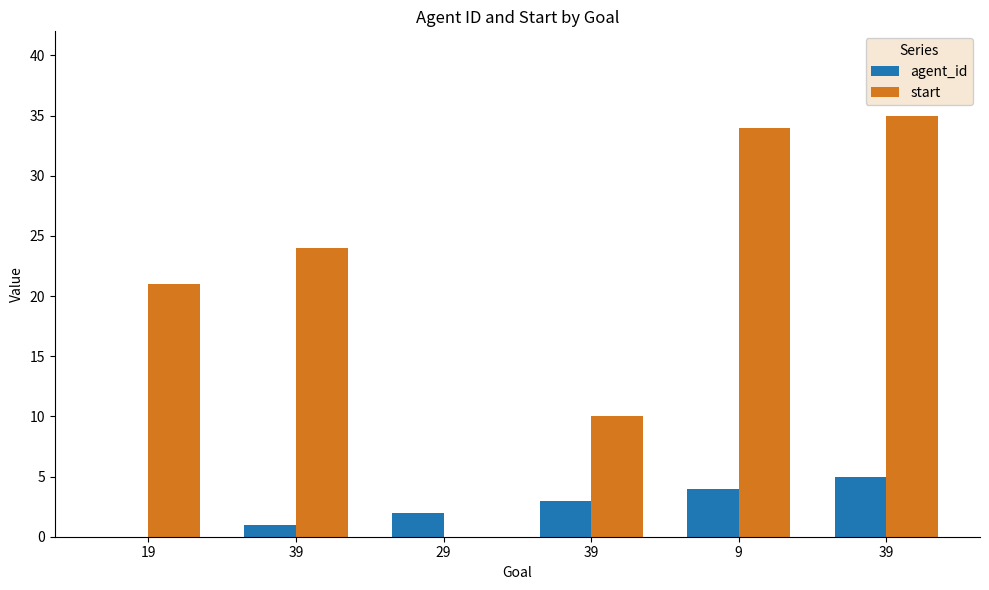

What is the sum of the agent_id values at 19 and 39?

5